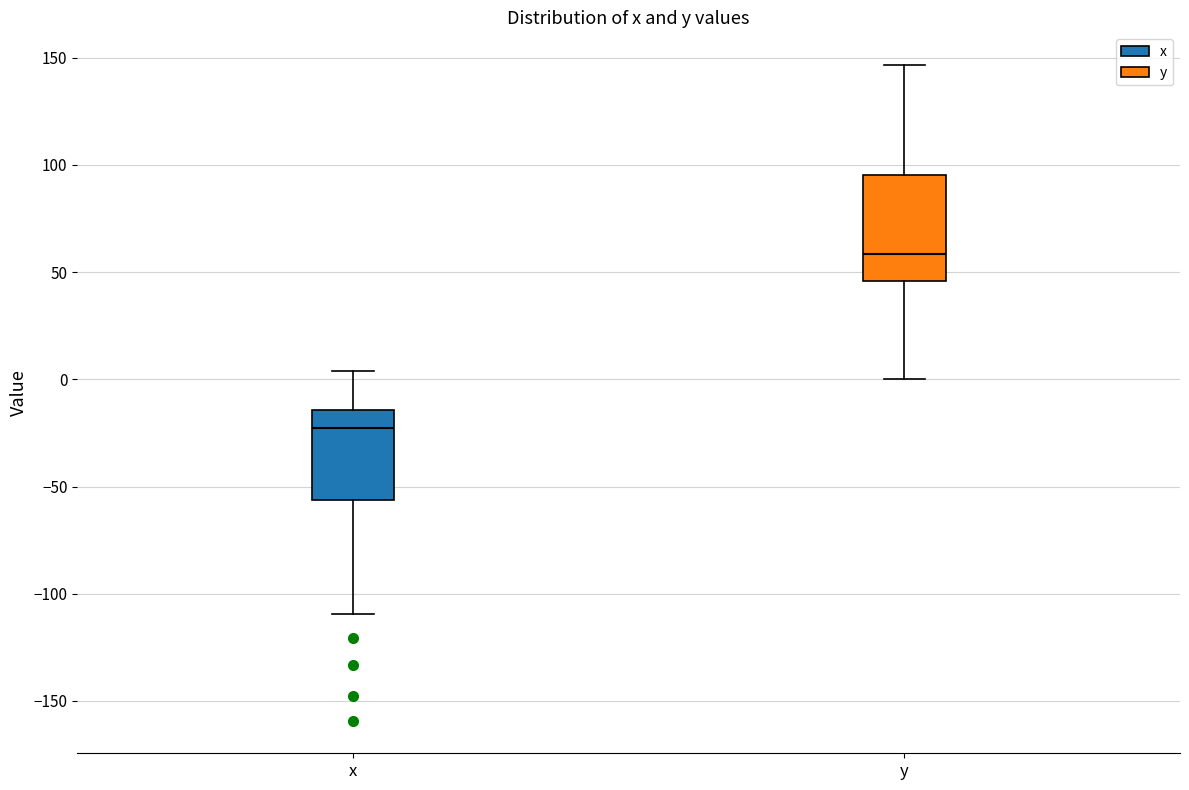

Reading left to right, read every box against the y-axis: the position of its median line, the range the box covers, and the ends of its whiskers. The values are not printed on the chart, so give them approximately, as read against the axis.

x: median -25, box -55 to -15, whiskers -110 to 5
y: median 60, box 45 to 95, whiskers 0 to 145